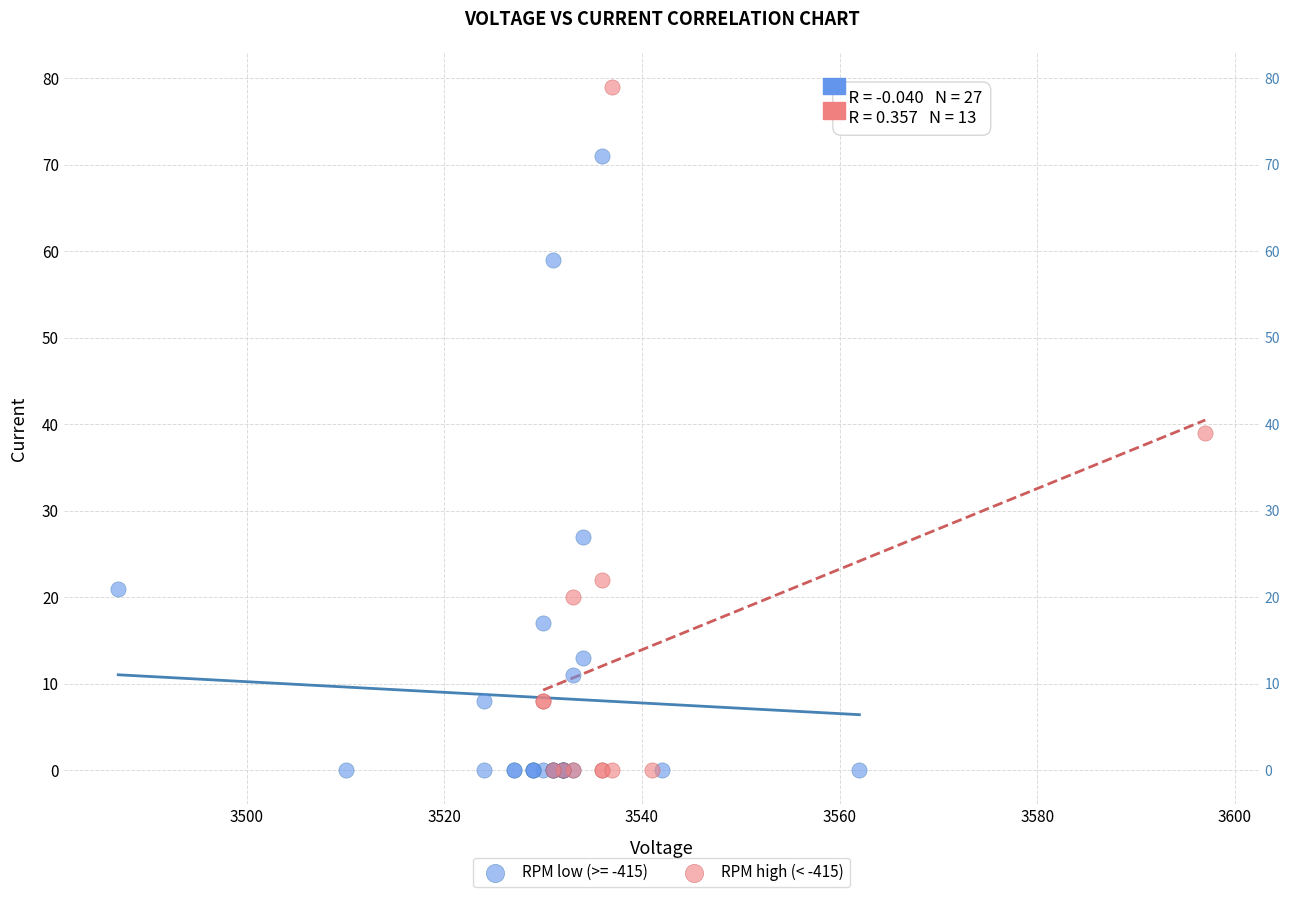

Which series reaches the maximum Y coordinate?

RPM high (< -415)